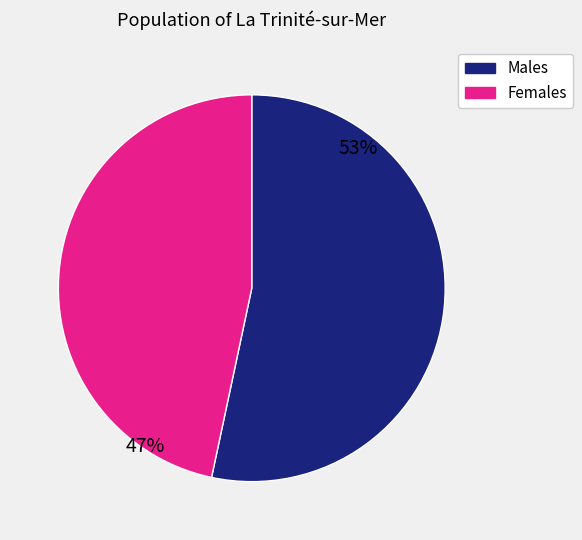

The Females slice represents 47% of the pie. True or false?

True